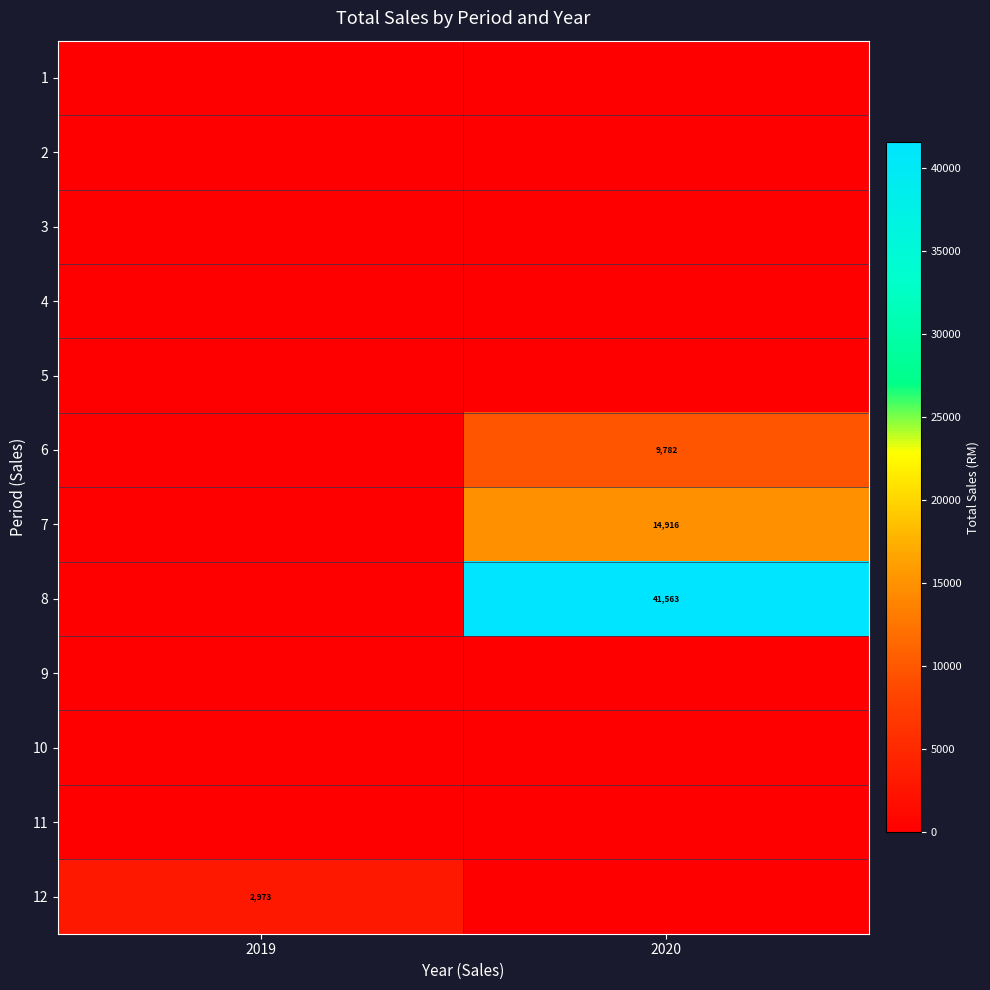

What is the spread (max minus min) of values at 2019?

2973.0